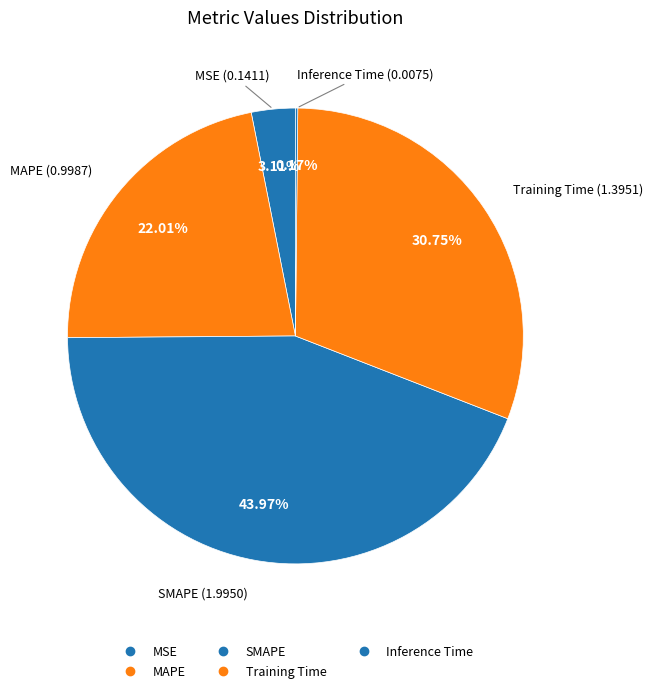

How many slices are in this pie chart?

5